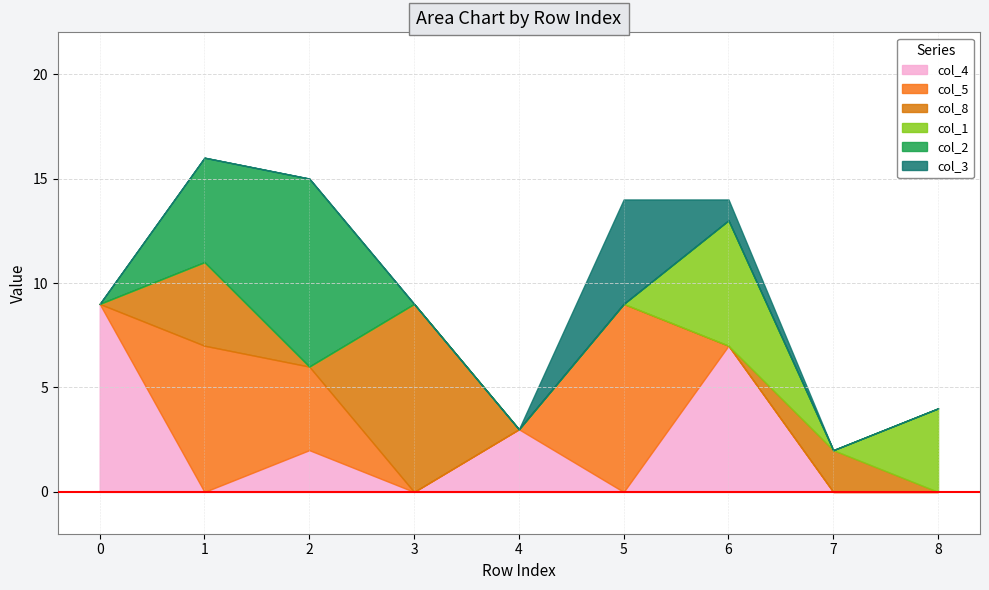

What is the difference between the maximum and minimum values in the col_1 series?

6